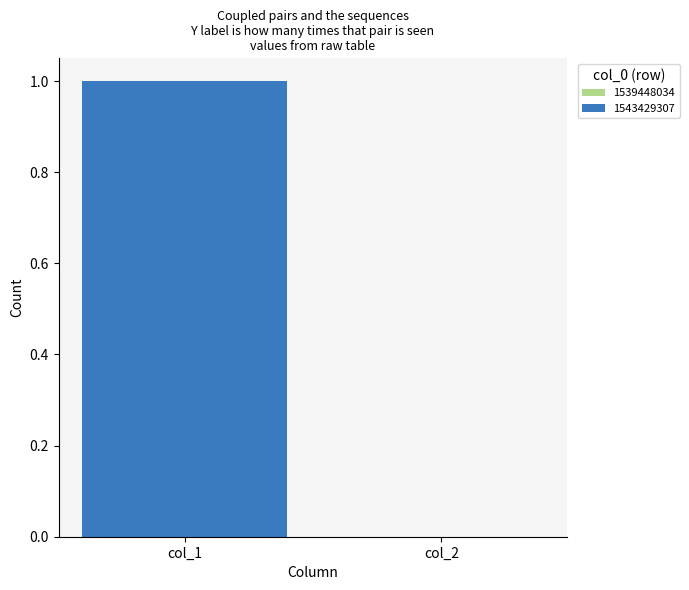

How many distinct data groups are displayed?

1